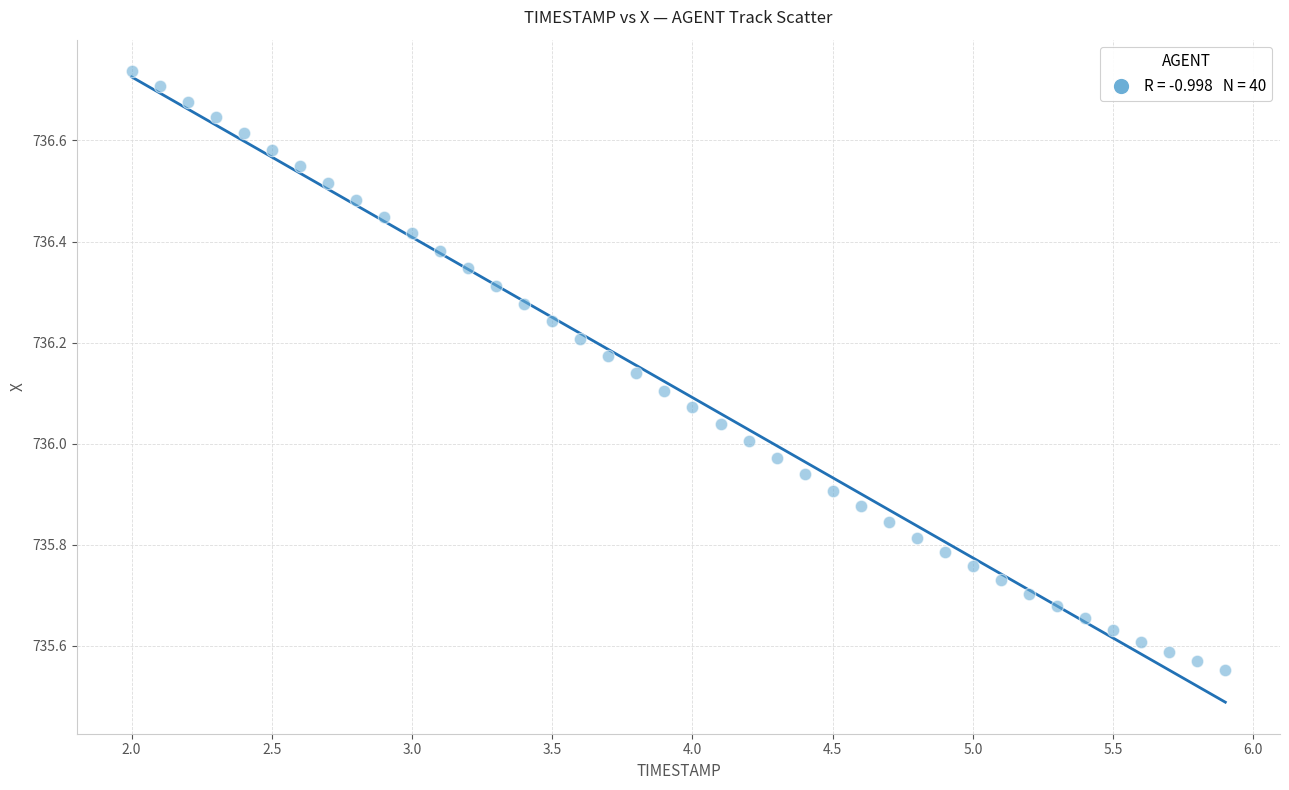

What is the range of Y values (max minus min)?

1.2